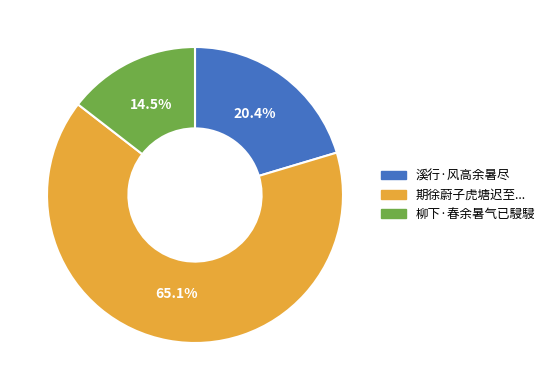

To the nearest percent, what is the average slice percentage?

33%